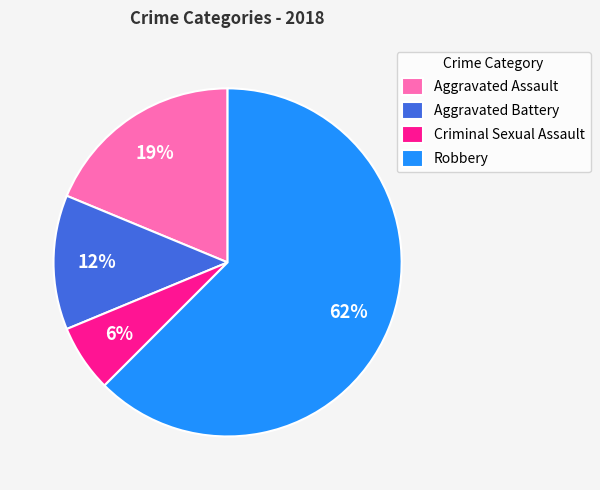

Which category accounts for the majority?

Robbery